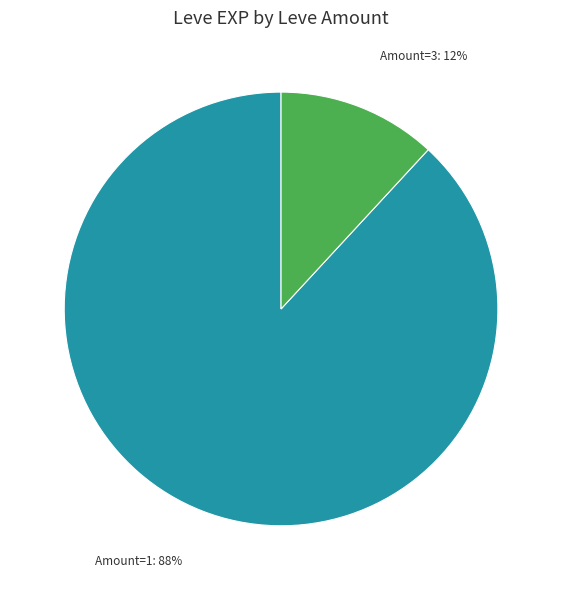

To the nearest percent, what is the average slice percentage?

50%